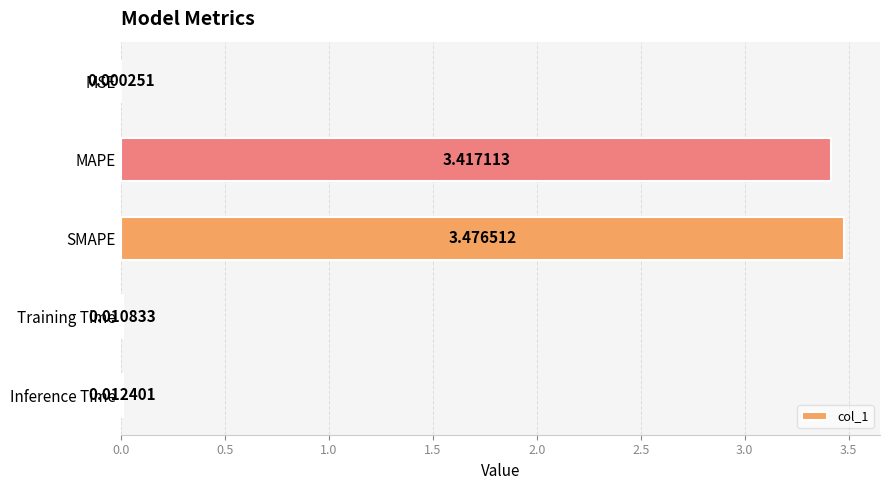

Which has a higher value, SMAPE or MAPE?

SMAPE